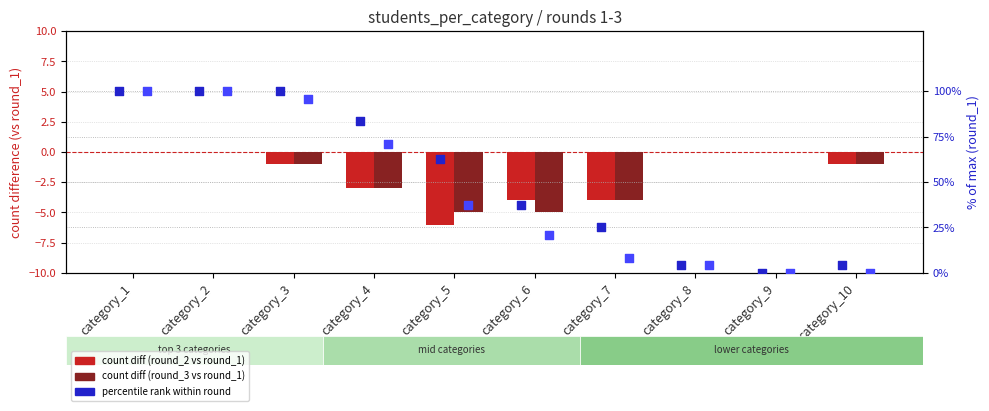

At how many categories does at least one series exceed 49?

5